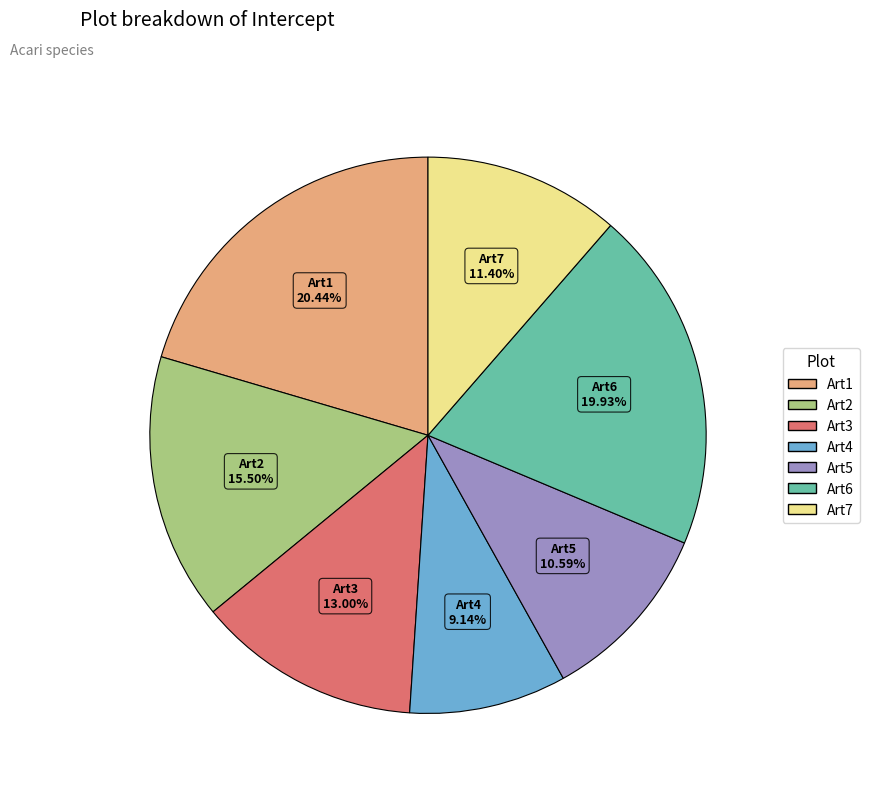

Approximately how many times larger is the value at Art1 compared to Art2?

1.3